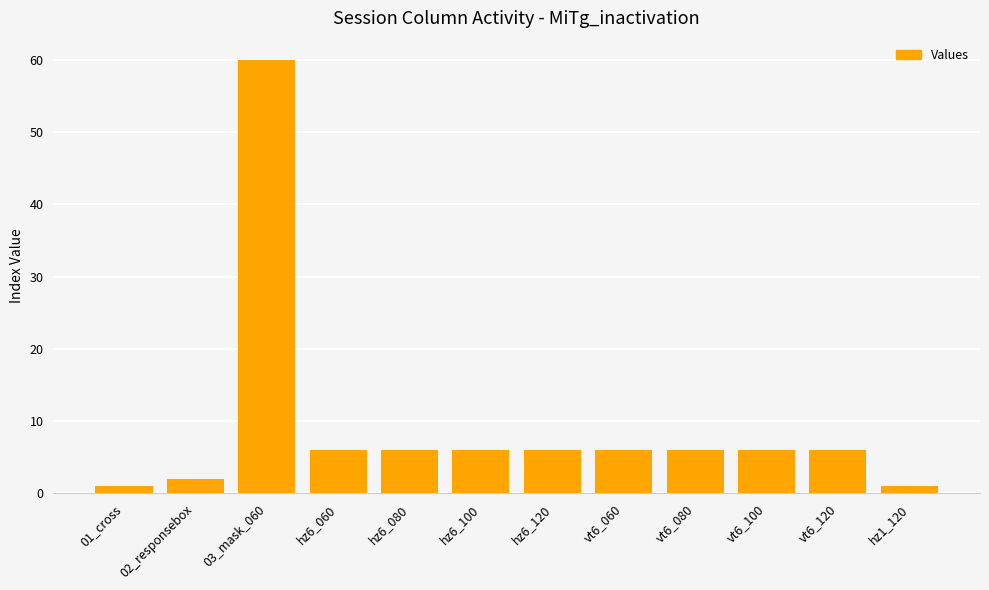

The chart shows a value of 6 at vt6_060. True or false?

True